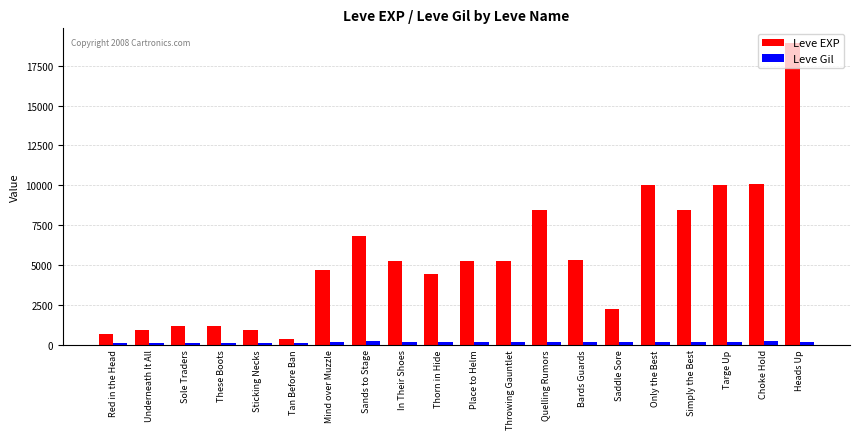

What is the difference between the maximum and minimum values in the Leve Gil series?

114